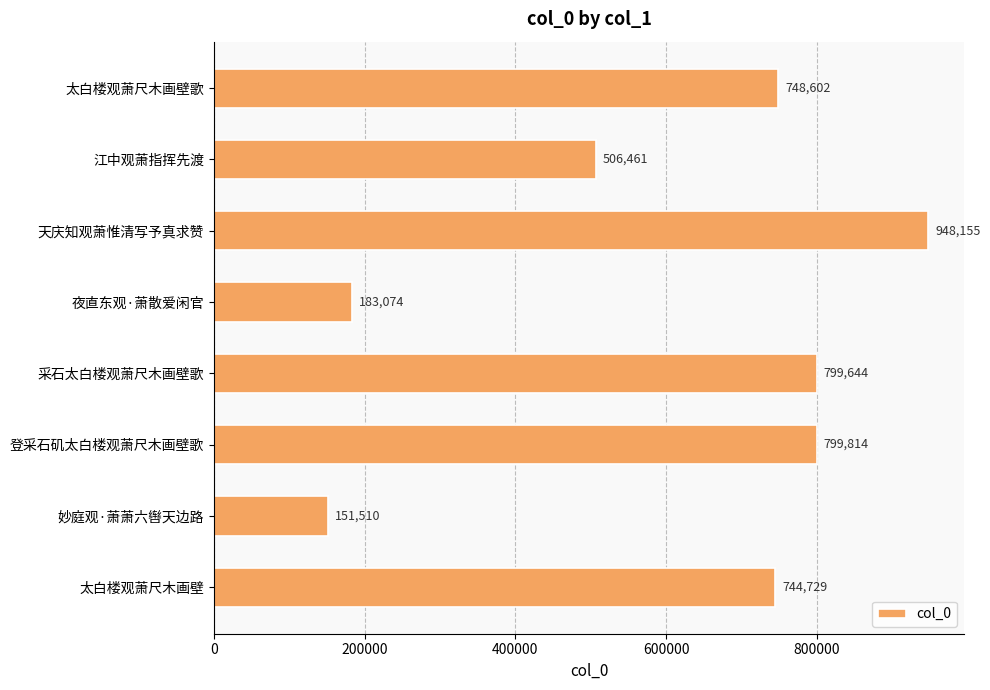

Reading top to bottom, transcribe all the data shown in this chart.

748602	506461	948155	183074	799644	799814	151510	744729